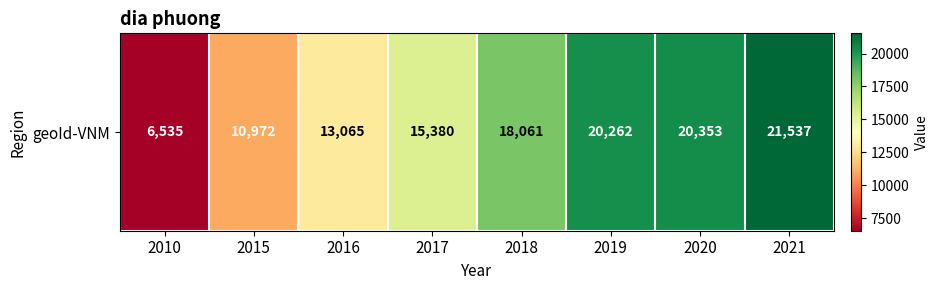

The value at 2018 is 31528. True or false?

False